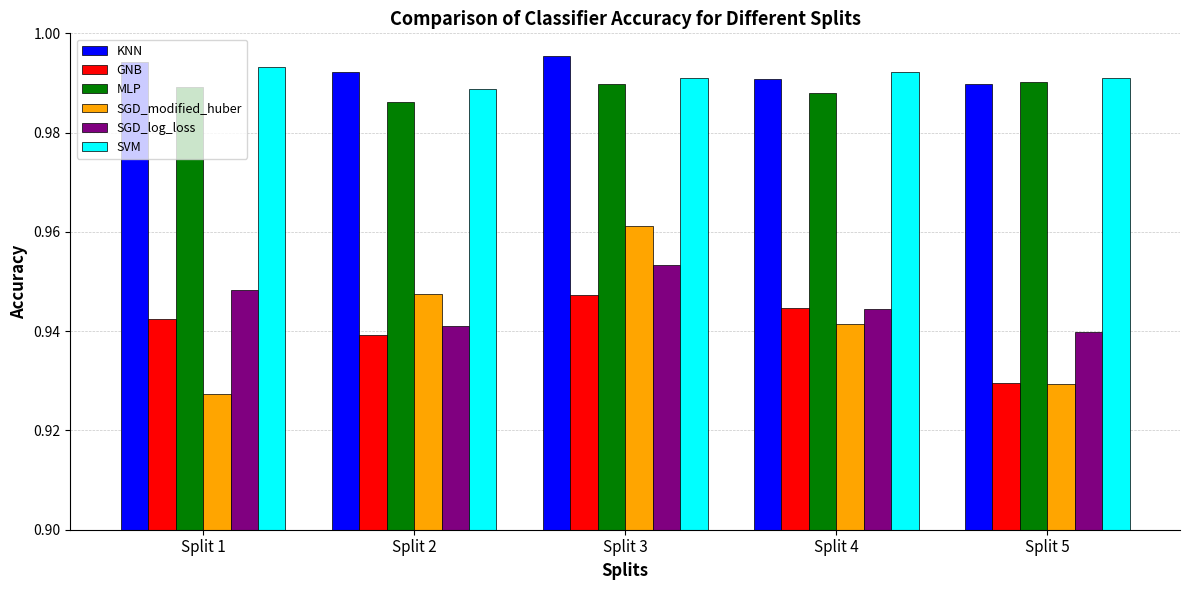

At which label does SGD_modified_huber reach its peak?

Split 3